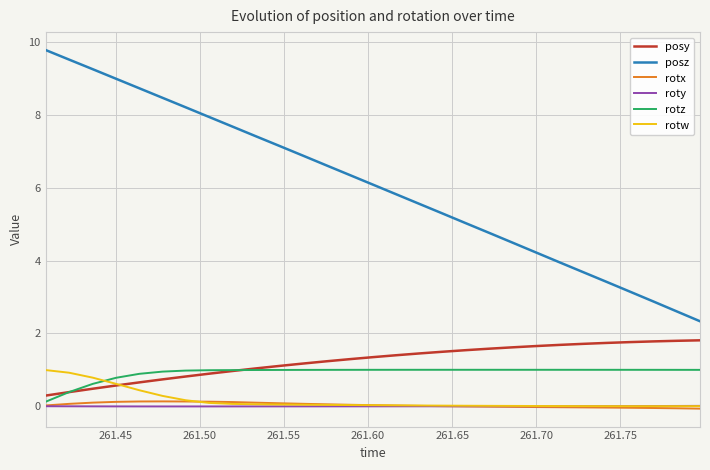

Which series has the largest total across all categories?

posz